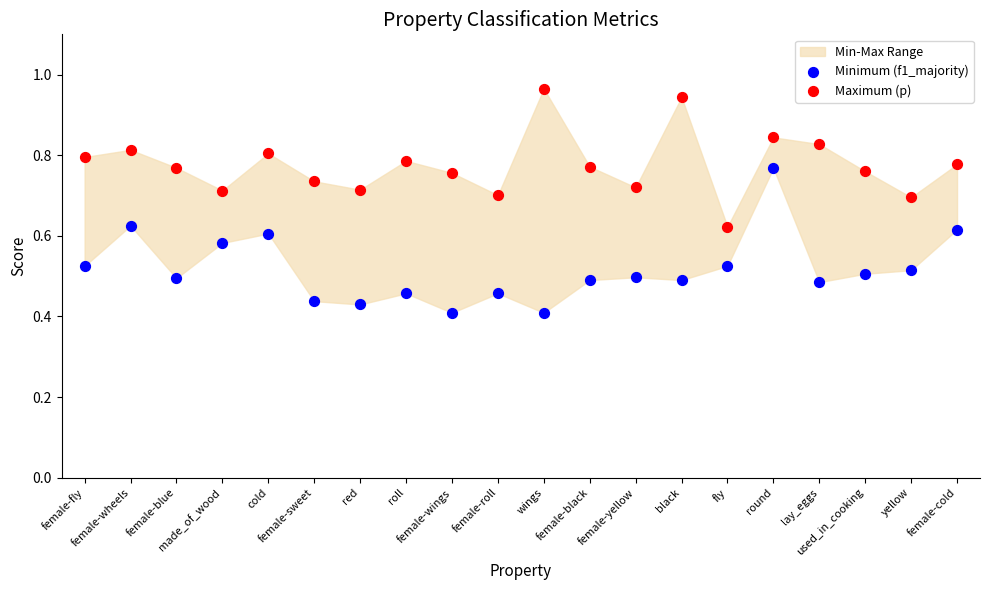

Which series reaches the maximum Y coordinate?

Maximum (p)